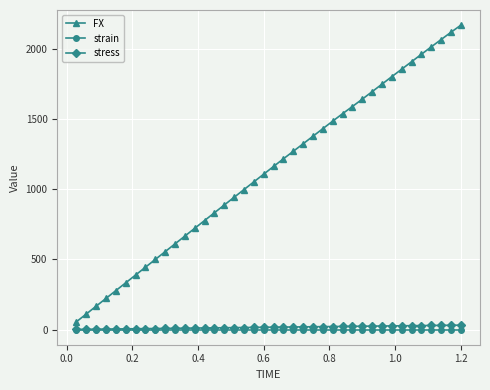

Which series has the largest total across all categories?

FX